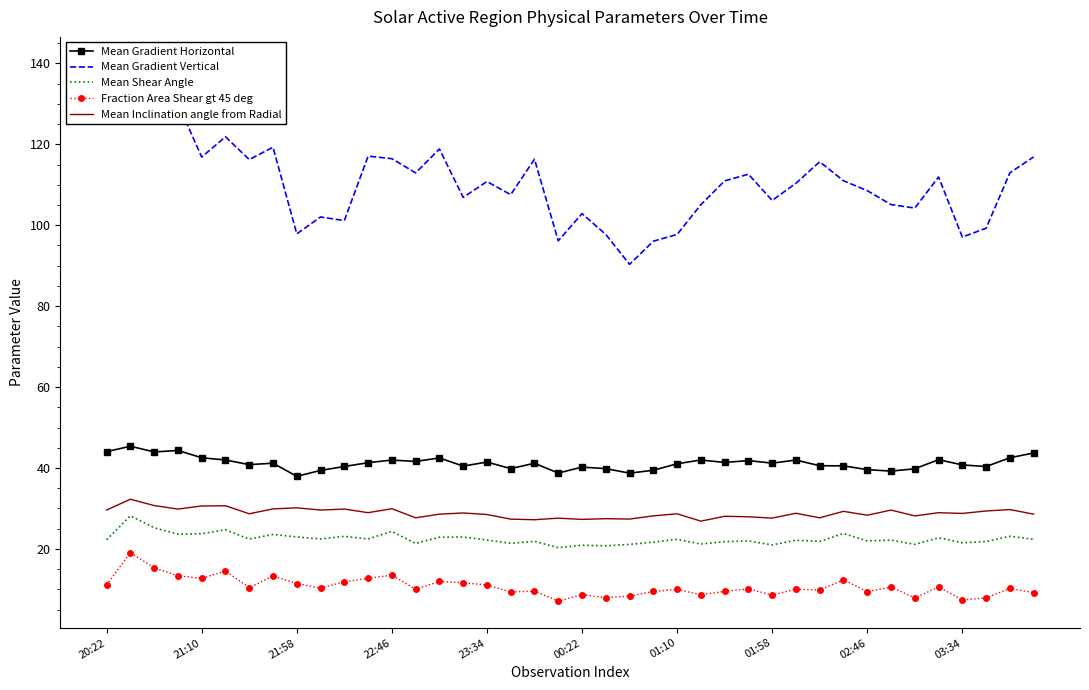

What is the lowest value of the Mean Shear Angle series?

20.3